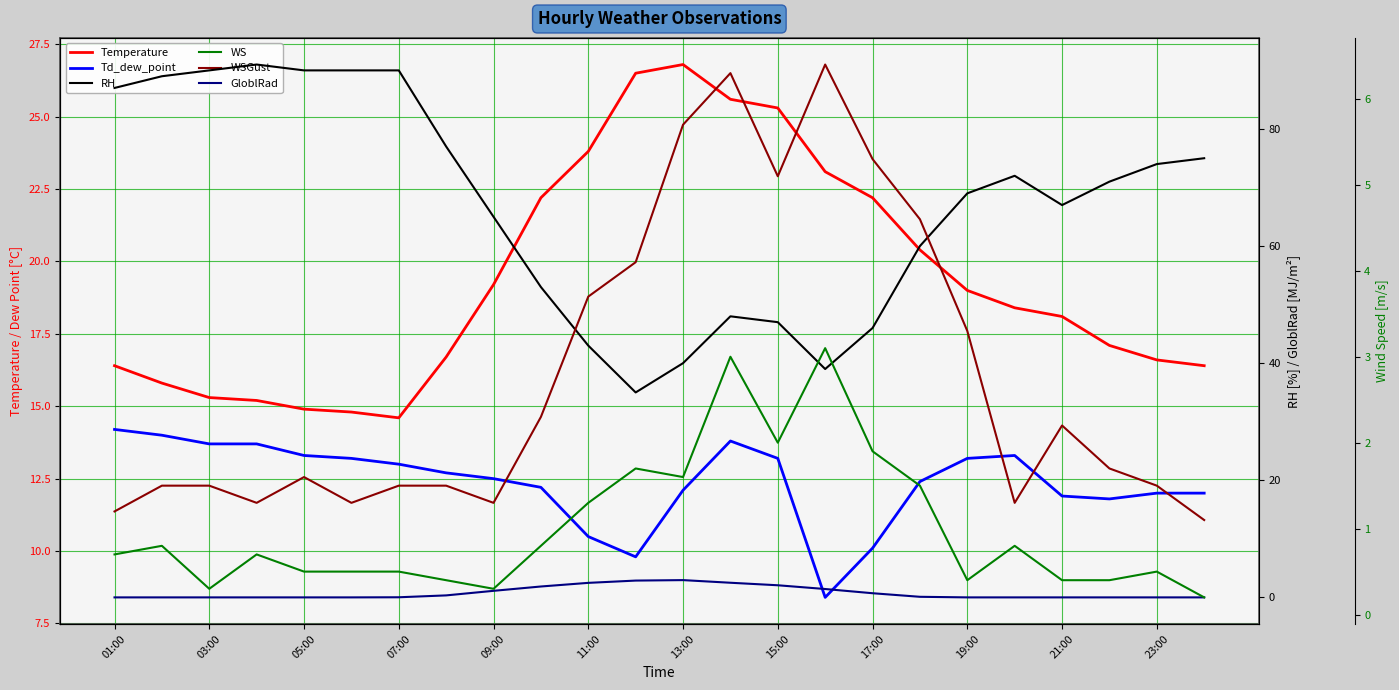

Which has a higher value, 17:00 or 05:00?

17:00